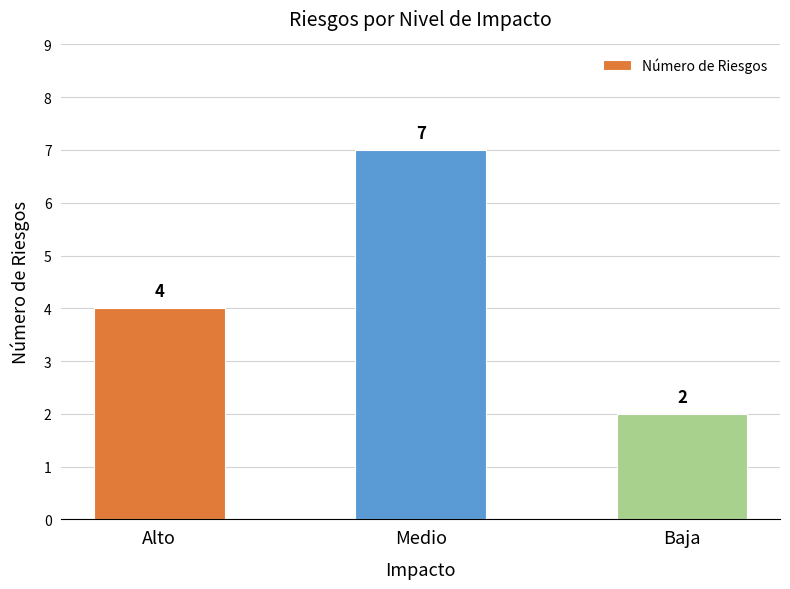

The chart shows a value of 12 at Medio. True or false?

False